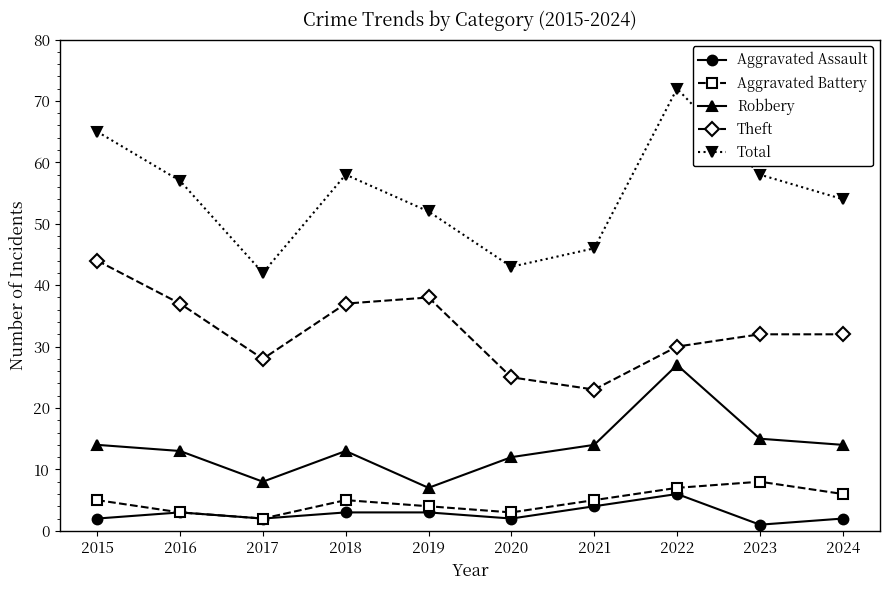

How many interior local valleys does the Robbery series have?

2